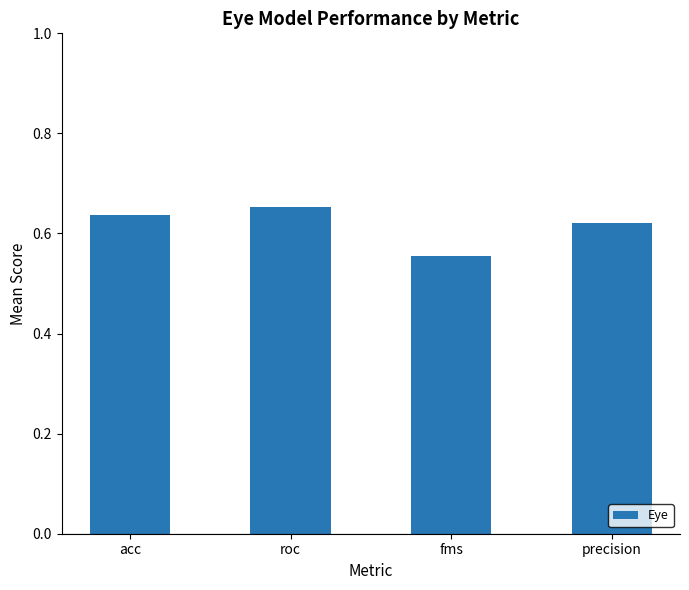

At which label is the value closest to 0?

fms